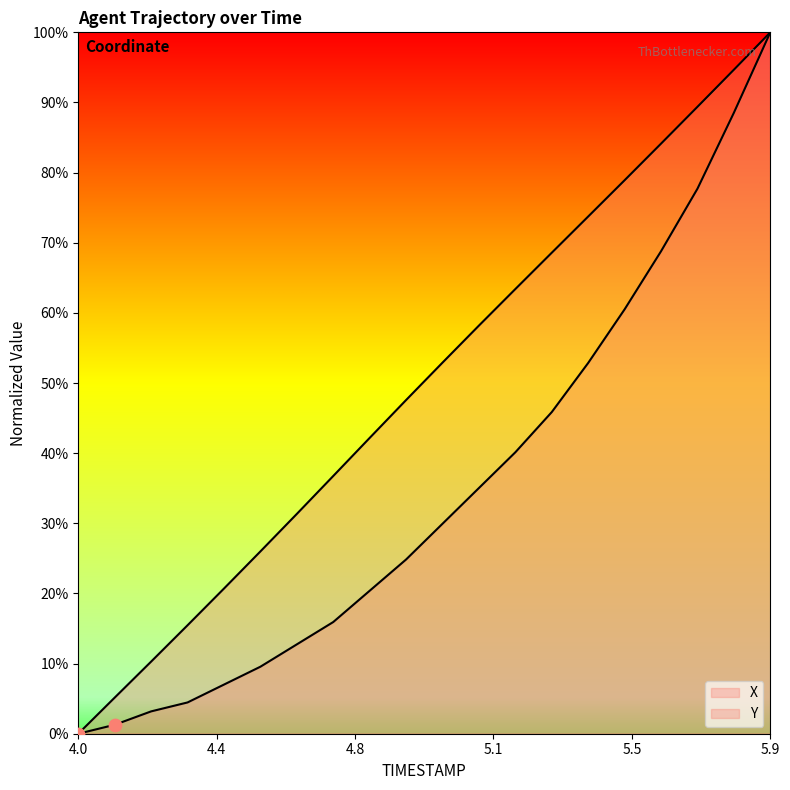

What is the total value across all series at 5.3?

114.4